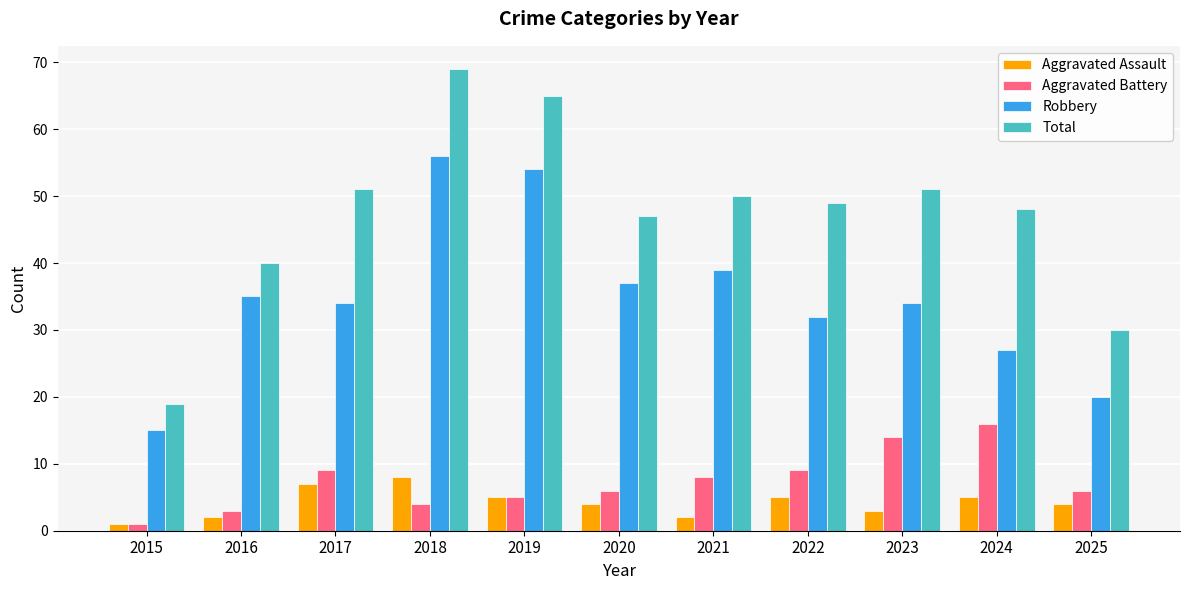

Reading left to right, list all the values displayed in this chart.

Aggravated Assault: 1	2	7	8	5	4	2	5	3	5	4
Aggravated Battery: 1	3	9	4	5	6	8	9	14	16	6
Robbery: 15	35	34	56	54	37	39	32	34	27	20
Total: 19	40	51	69	65	47	50	49	51	48	30